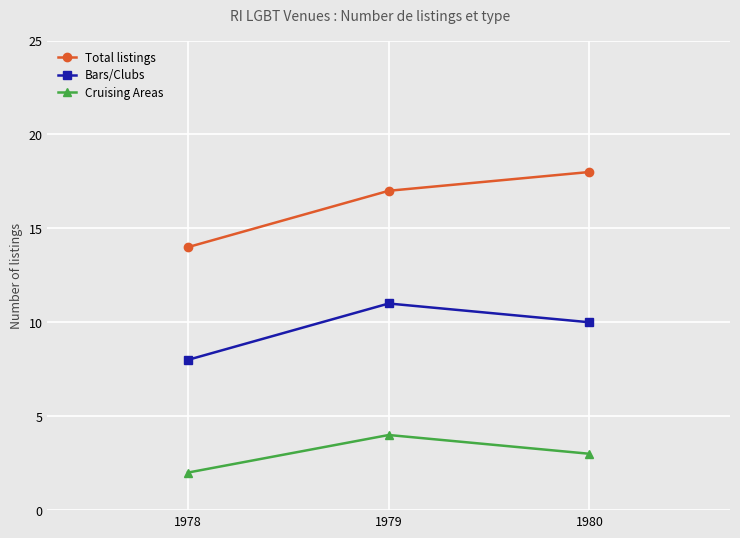

How many lines are shown in the chart?

3